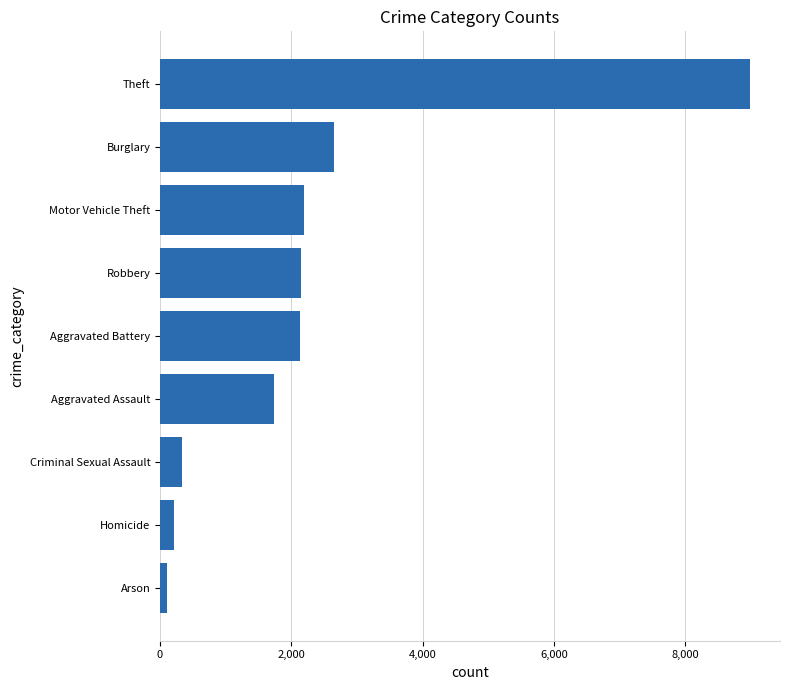

What is the difference between the maximum and minimum values?

8884